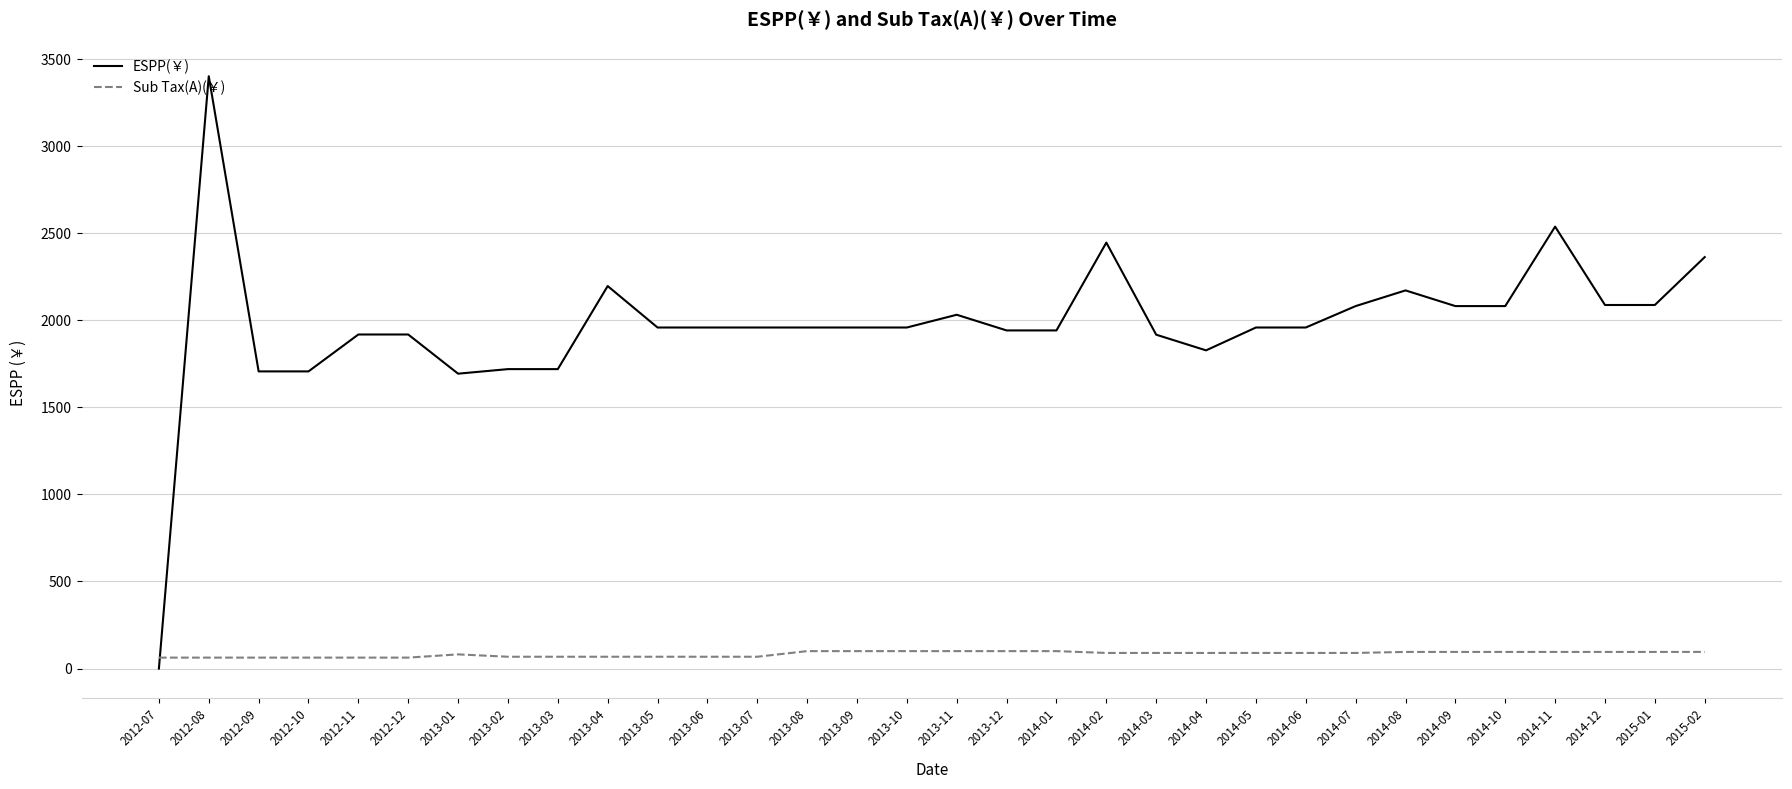

Rank the series at 2012-08 from lowest to highest value.

Sub Tax(A)(￥), ESPP(￥)